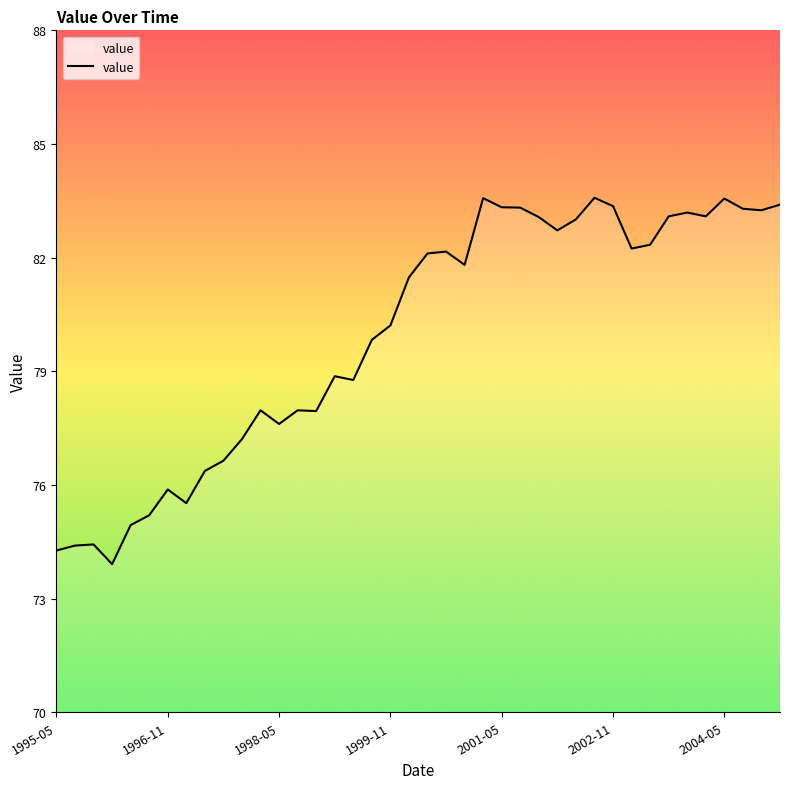

What is the sum of all values?

3198.9